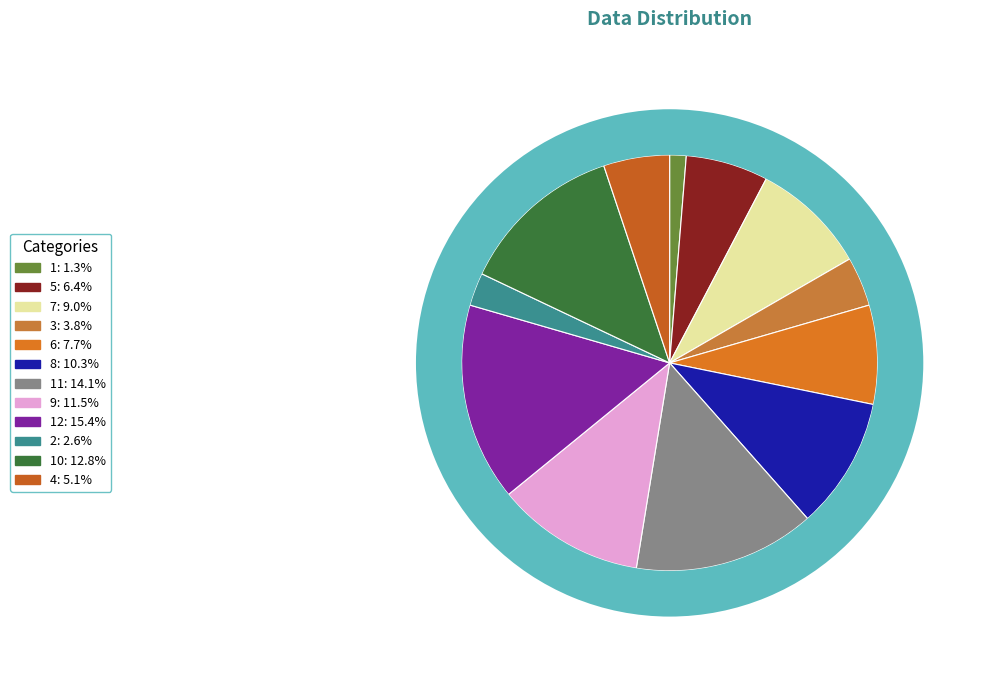

The 6 slice represents 16% of the pie. True or false?

False